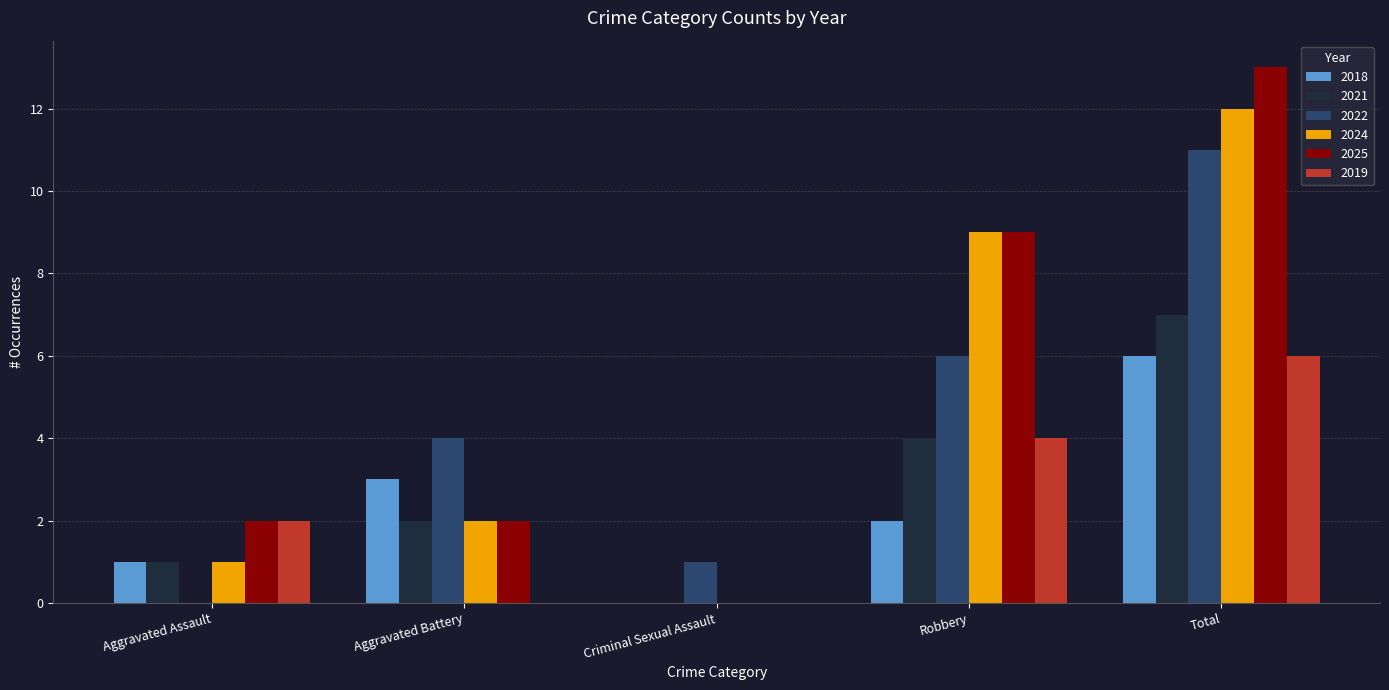

At which category is the sum across all series the highest?

Total